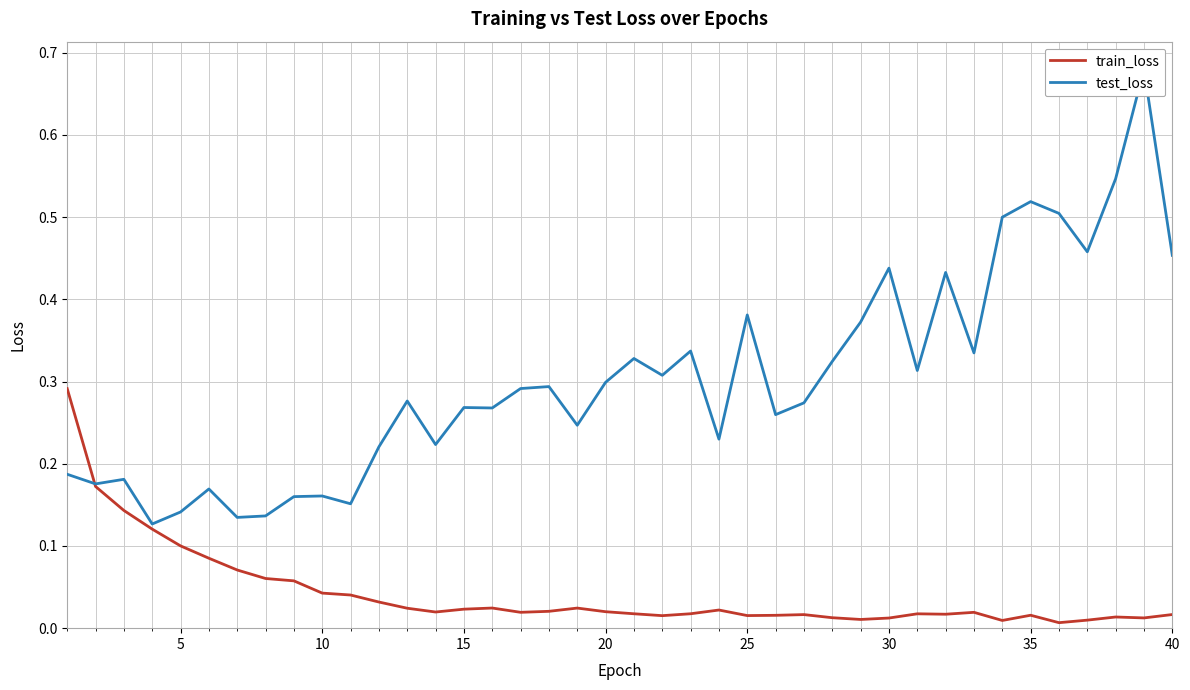

Reading left to right, list all the values displayed in this chart.

train_loss: 0.3	0.2	0.1	0.1	0.1	0.1	0.1	0.1	0.1	0.0	0.0	0.0	0.0	0.0	0.0	0.0	0.0	0.0	0.0	0.0	0.0	0.0	0.0	0.0	0.0	0.0	0.0	0.0	0.0	0.0	0.0	0.0	0.0	0.0	0.0	0.0	0.0	0.0	0.0	0.0
test_loss: 0.2	0.2	0.2	0.1	0.1	0.2	0.1	0.1	0.2	0.2	0.2	0.2	0.3	0.2	0.3	0.3	0.3	0.3	0.2	0.3	0.3	0.3	0.3	0.2	0.4	0.3	0.3	0.3	0.4	0.4	0.3	0.4	0.3	0.5	0.5	0.5	0.5	0.5	0.7	0.5